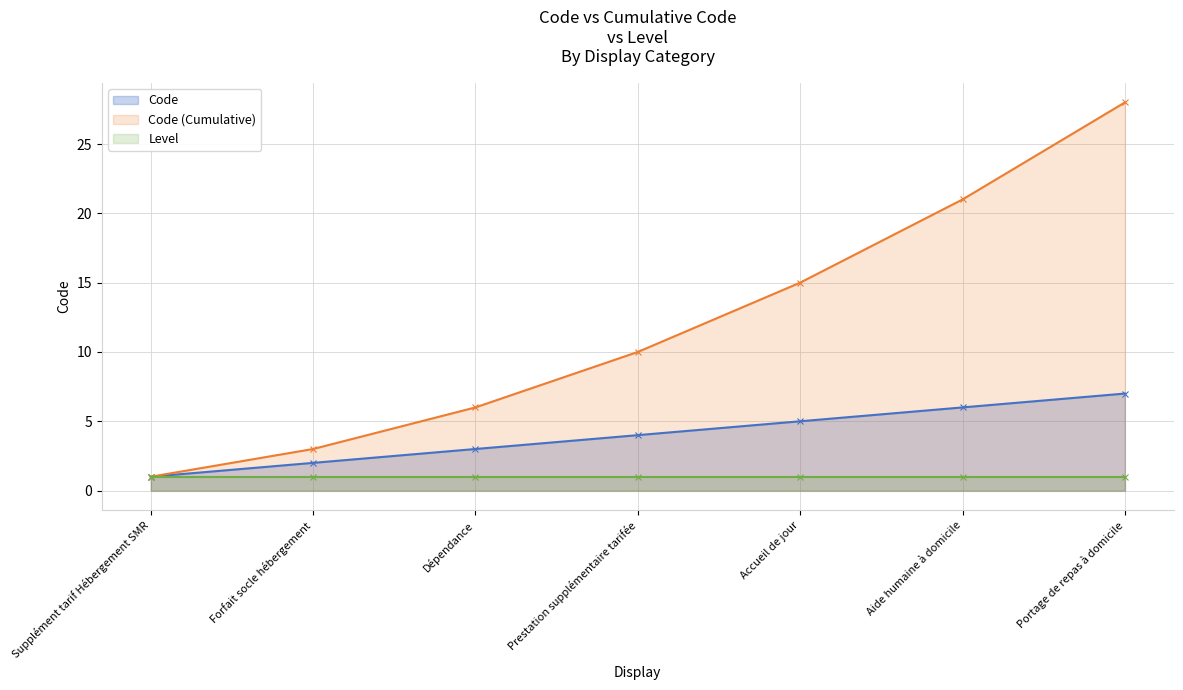

Is it true that the value at Prestation supplémentaire tarifée is 4?

True